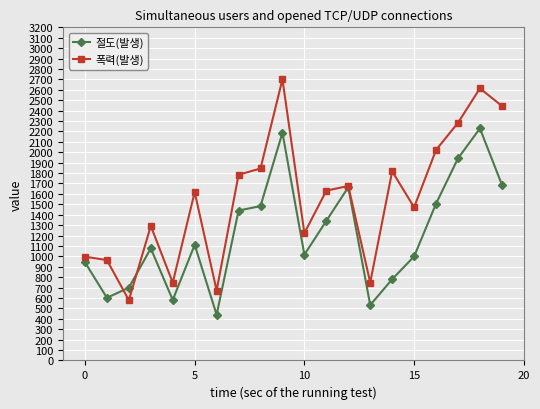

What is the highest value of the 폭력(발생) series?

2701